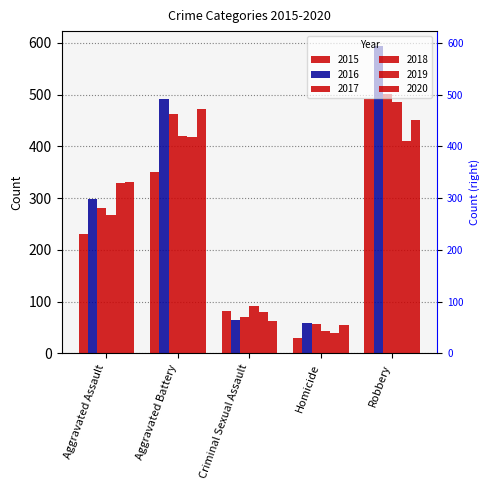

Reading left to right, extract all data points from this chart.

2015: Aggravated Assault=230	Aggravated Battery=350	Criminal Sexual Assault=82	Homicide=30	Robbery=491
2016: Aggravated Assault=298	Aggravated Battery=492	Criminal Sexual Assault=64	Homicide=59	Robbery=593
2017: Aggravated Assault=280	Aggravated Battery=462	Criminal Sexual Assault=70	Homicide=56	Robbery=501
2018: Aggravated Assault=268	Aggravated Battery=420	Criminal Sexual Assault=91	Homicide=44	Robbery=486
2019: Aggravated Assault=329	Aggravated Battery=418	Criminal Sexual Assault=80	Homicide=39	Robbery=411
2020: Aggravated Assault=332	Aggravated Battery=472	Criminal Sexual Assault=63	Homicide=54	Robbery=450